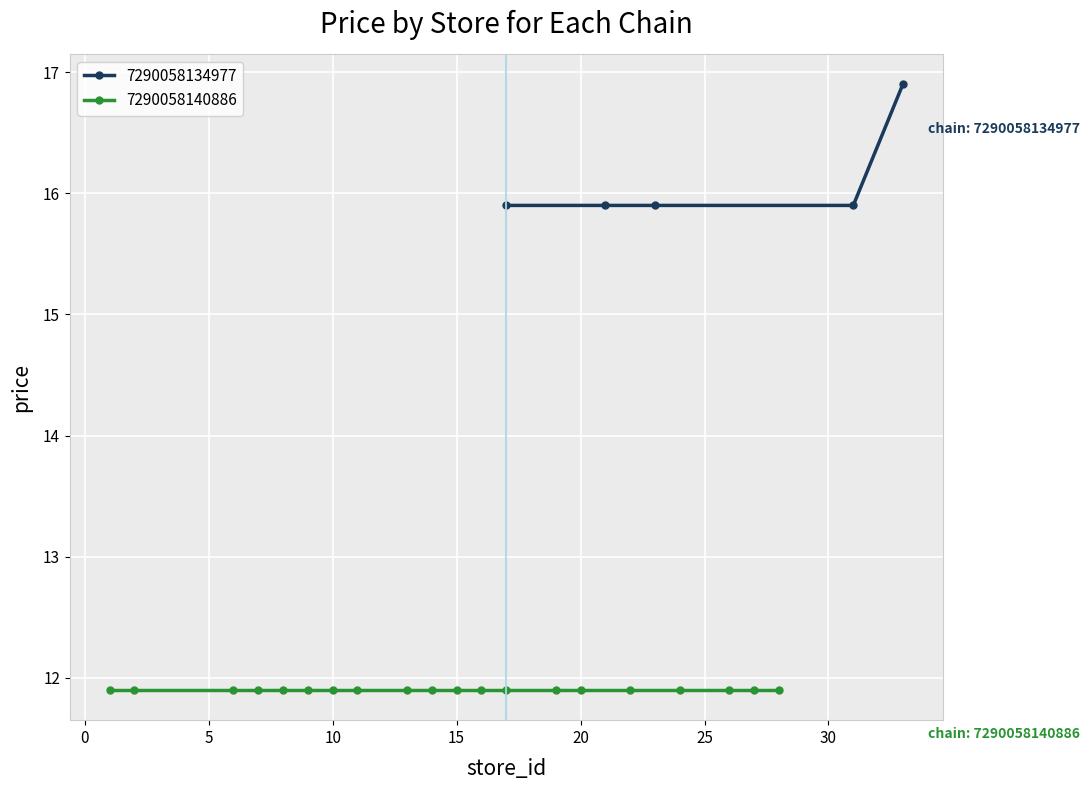

What is the highest value of the 7290058134977 series?

16.9